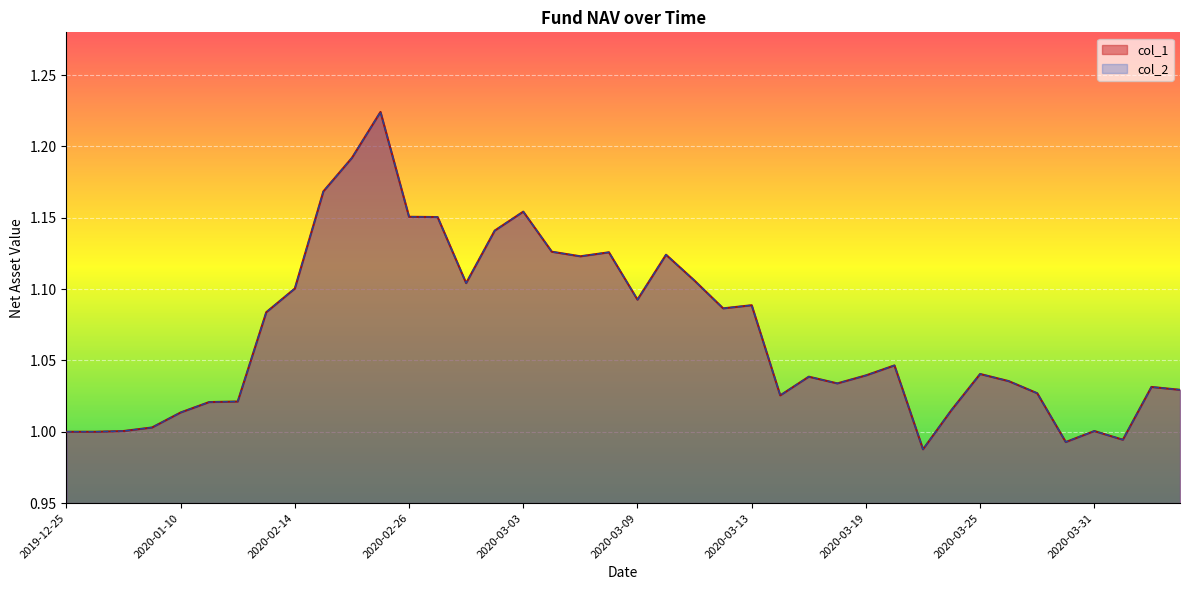

List the series in order of their peak value, lowest first.

col_1, col_2